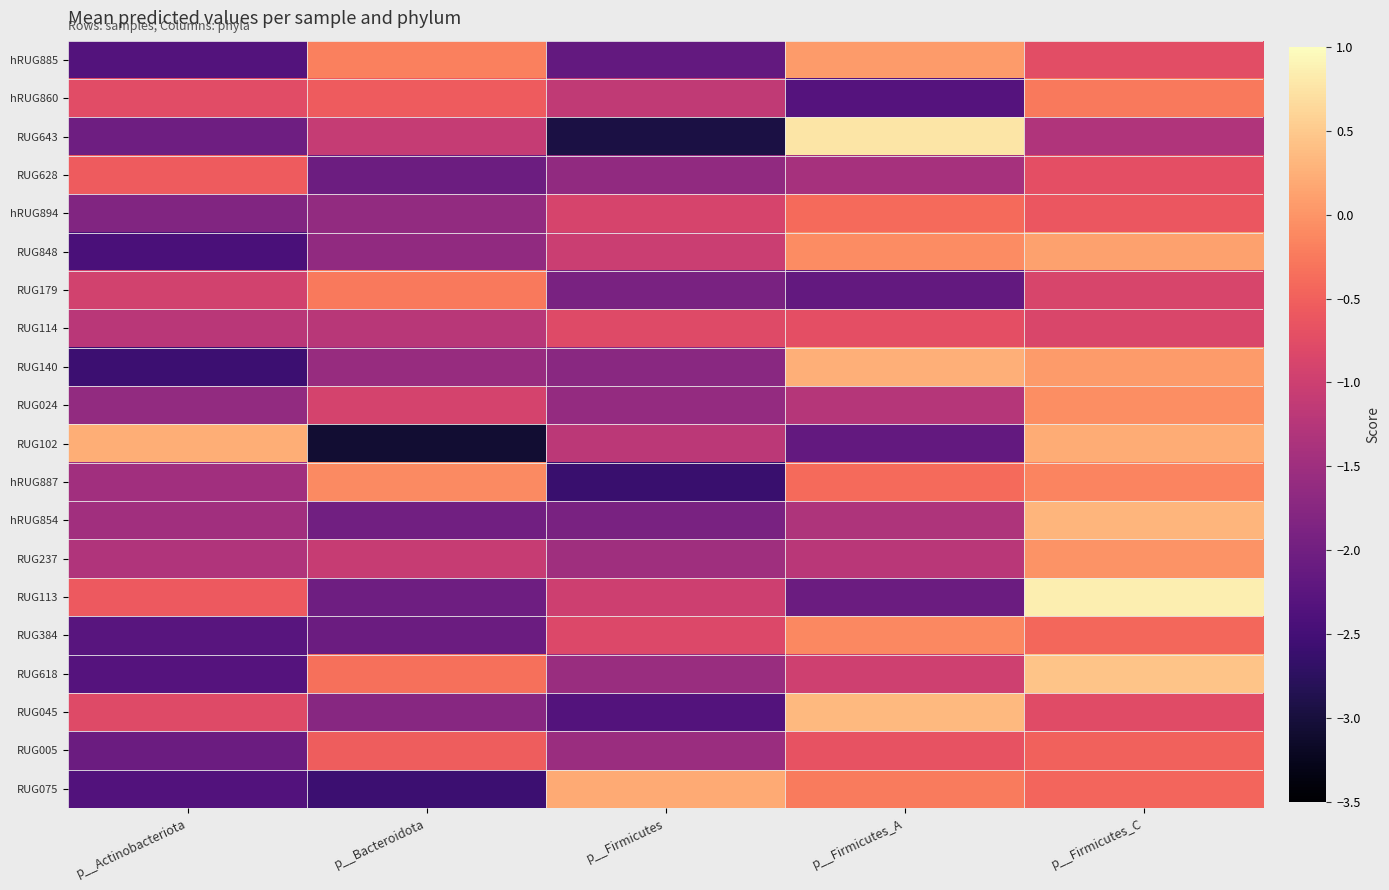

What is the minimum value shown in the chart?

-3.1